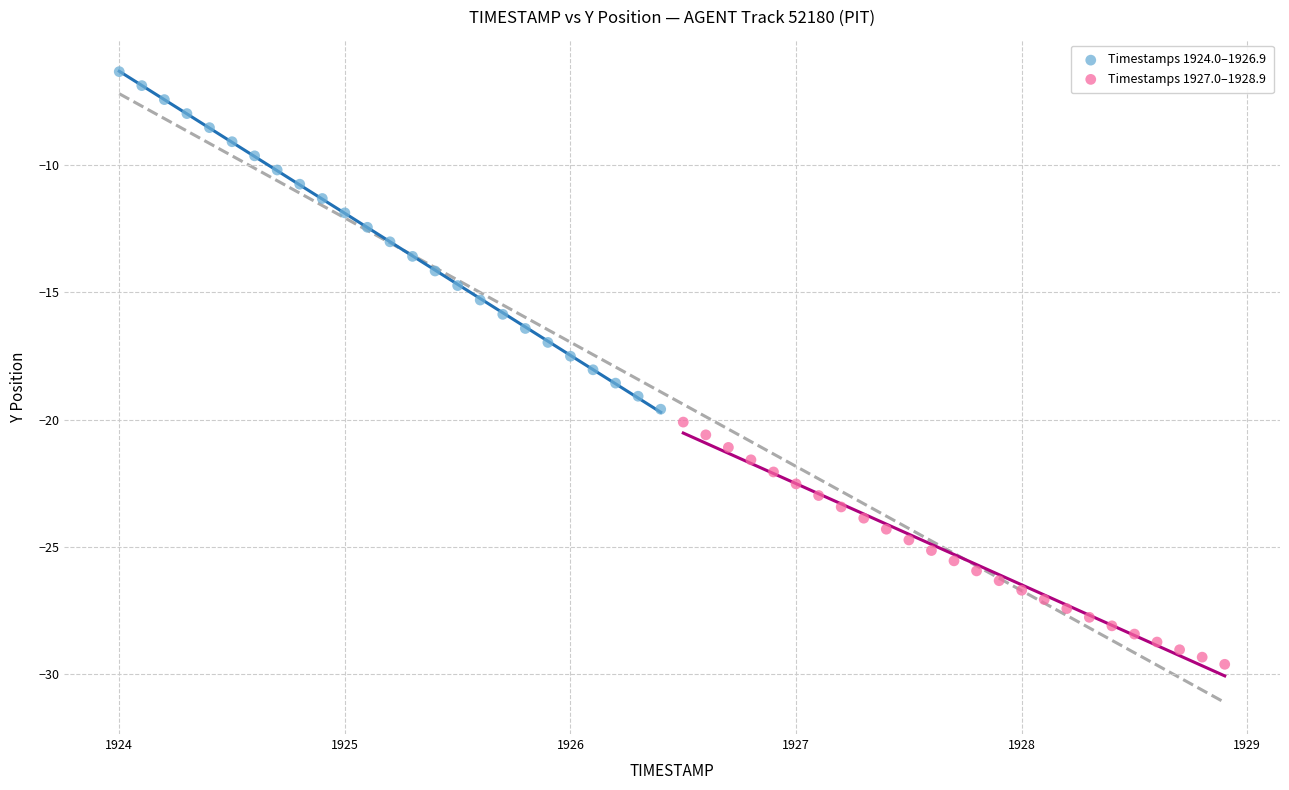

Which series reaches the maximum Y coordinate?

Timestamps 1924.0–1926.9